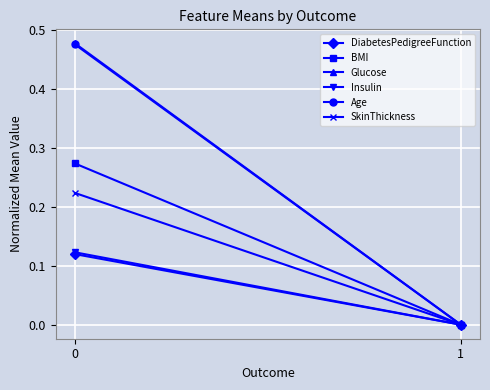

List the labels in order of DiabetesPedigreeFunction value, largest first.

0, 1